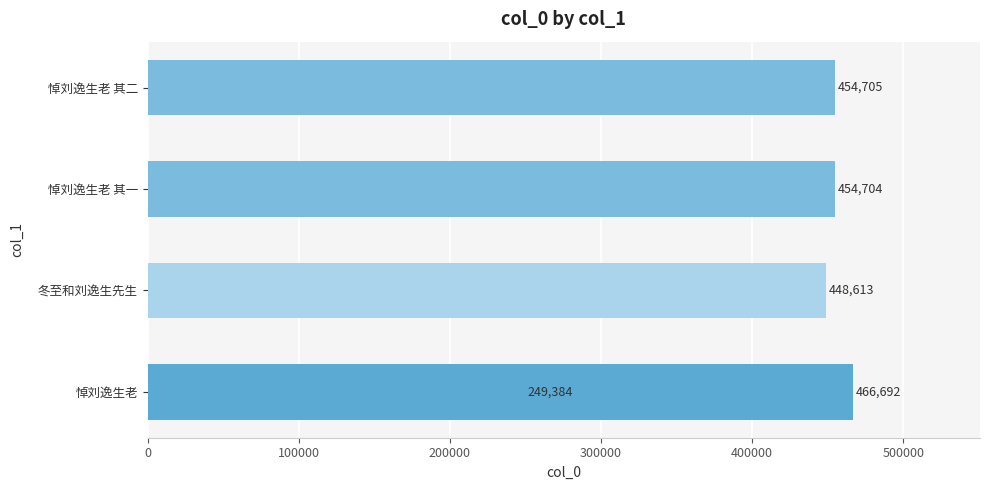

Does the chart contain stacked bars?

No